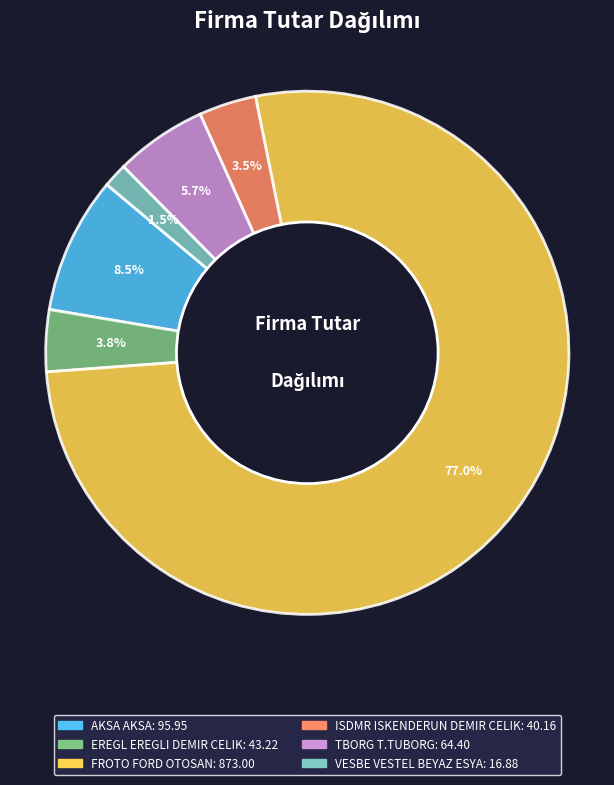

Which slice represents more than half of the pie?

FROTO FORD OTOSAN